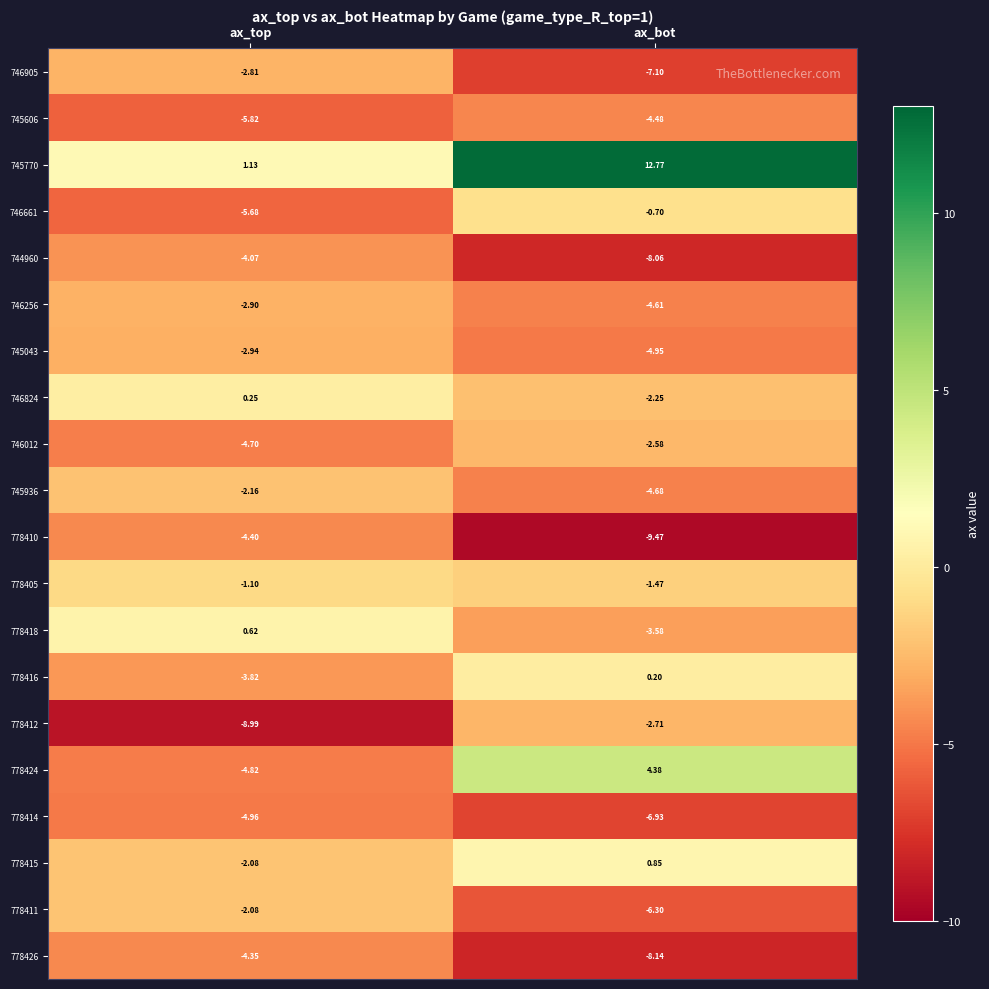

Which series has the largest range (max minus min)?

745770